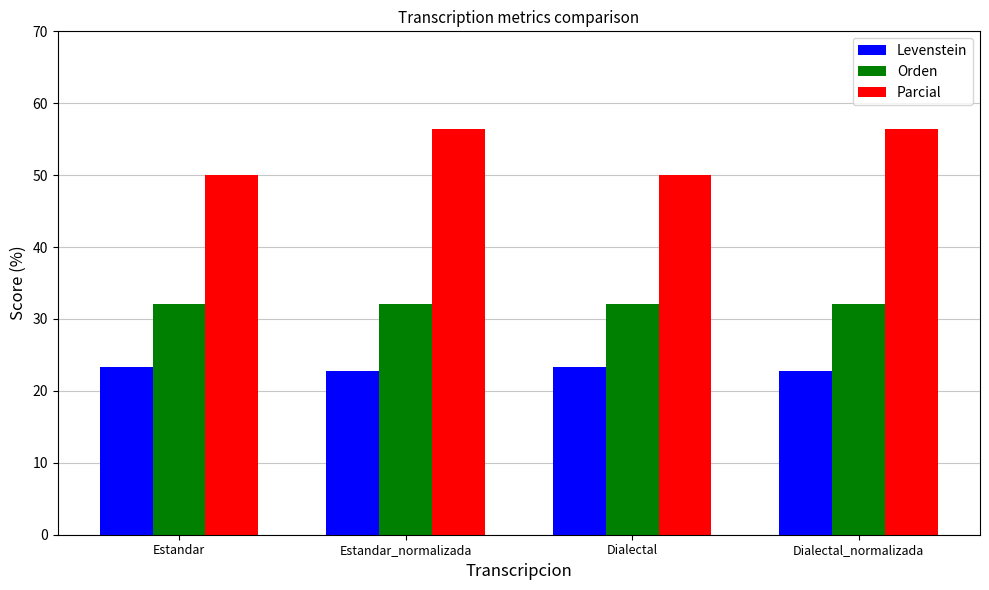

What is the label of the 3rd bar from the left?

Dialectal